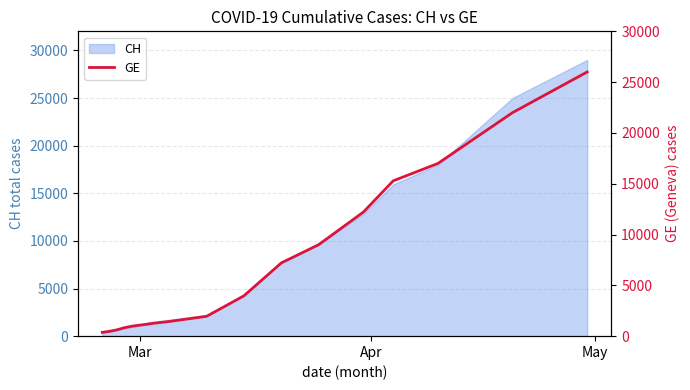

What is the maximum value for CH?

29000